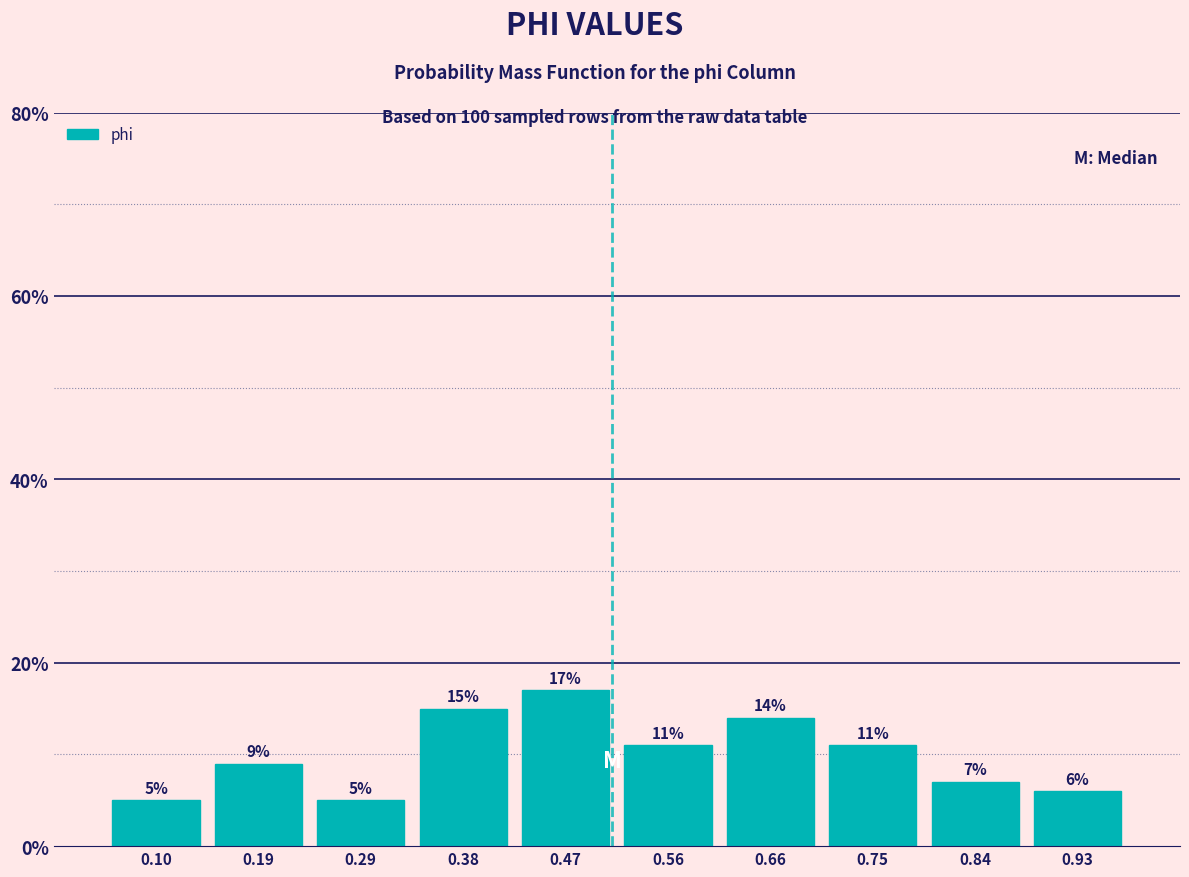

How tall is the bar that spans 0.15 to 0.24 on the x-axis? The bar edges are not printed on the chart, so give them approximately, as read against the axis.

9